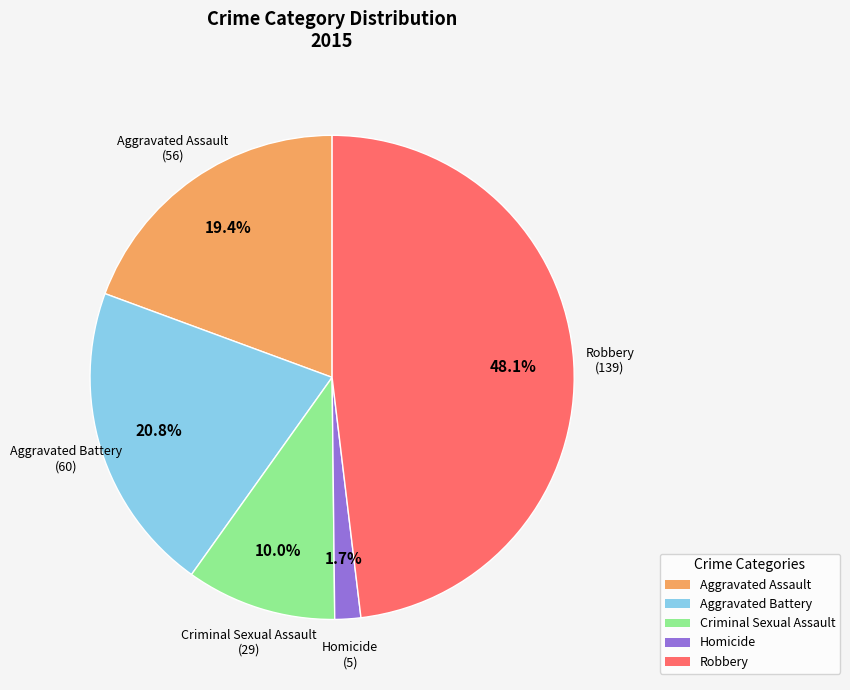

Which category has the biggest portion of the pie?

Robbery